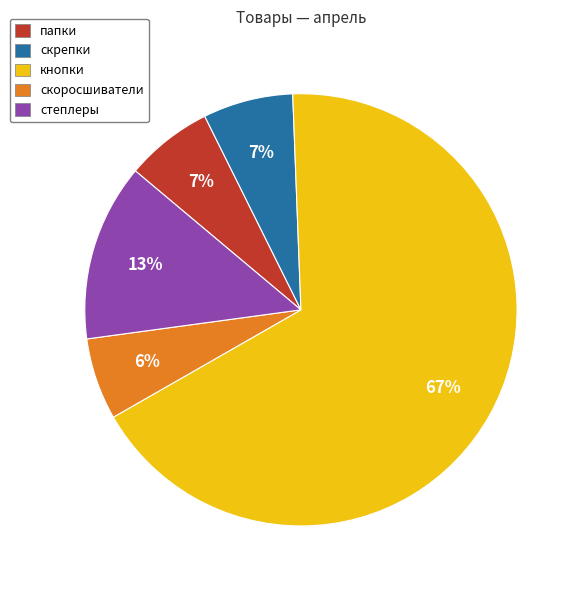

How many slices are in this pie chart?

5